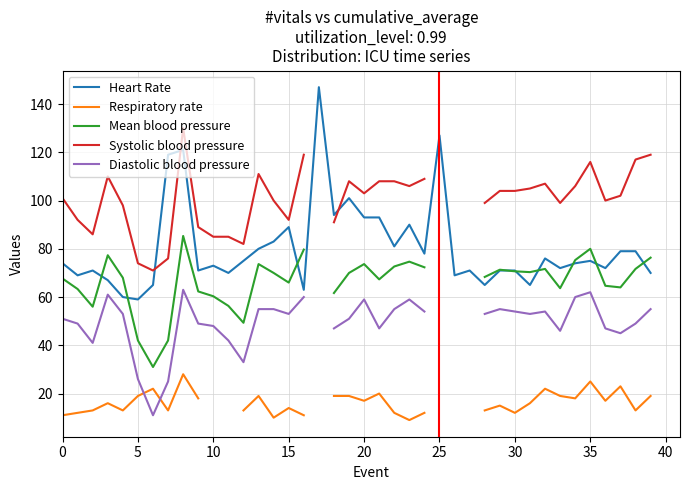

True or false: Heart Rate has more than 0 points higher than both neighbors.

True